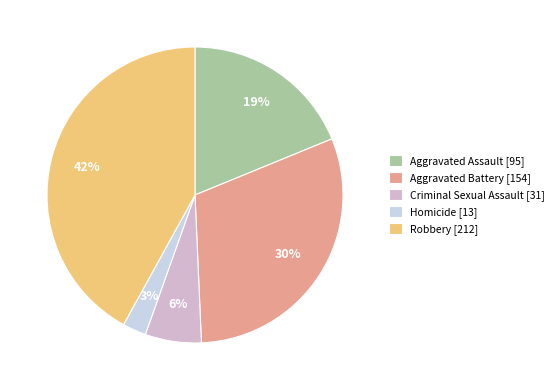

How many segments does this pie chart have?

5